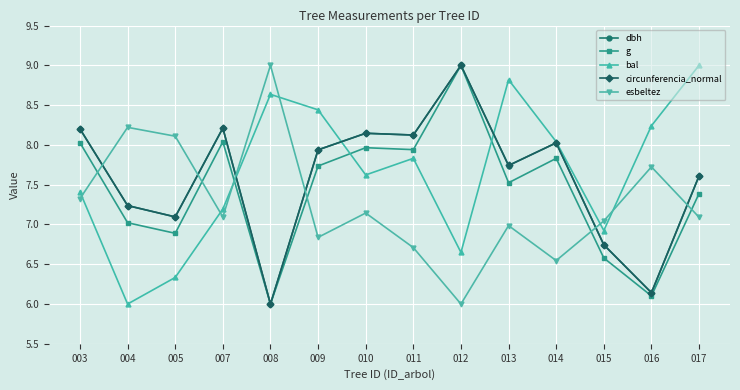

What is the difference between the maximum and minimum values in the circunferencia_normal series?

3.0